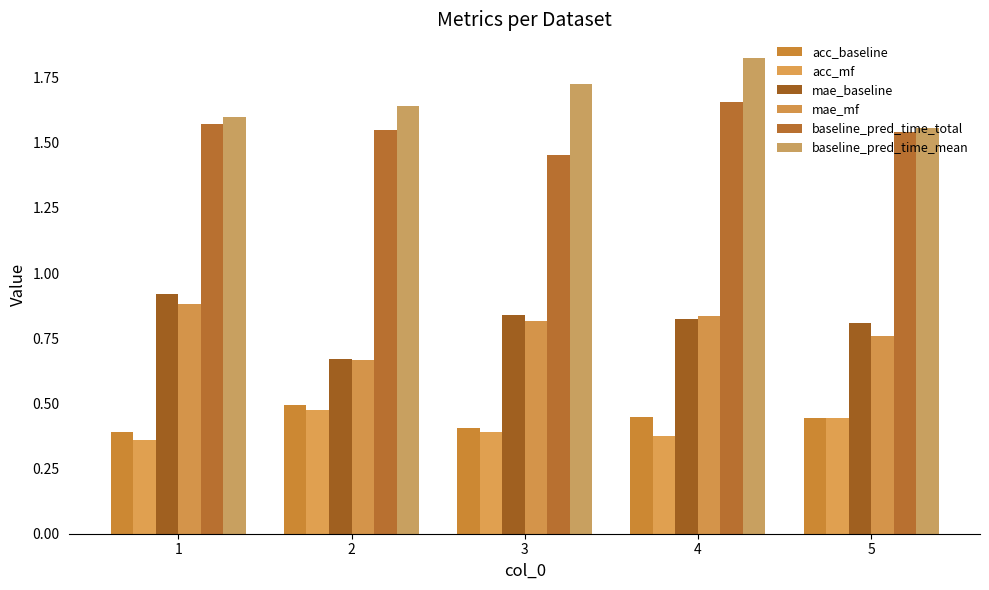

How many bars are there in each group?

6